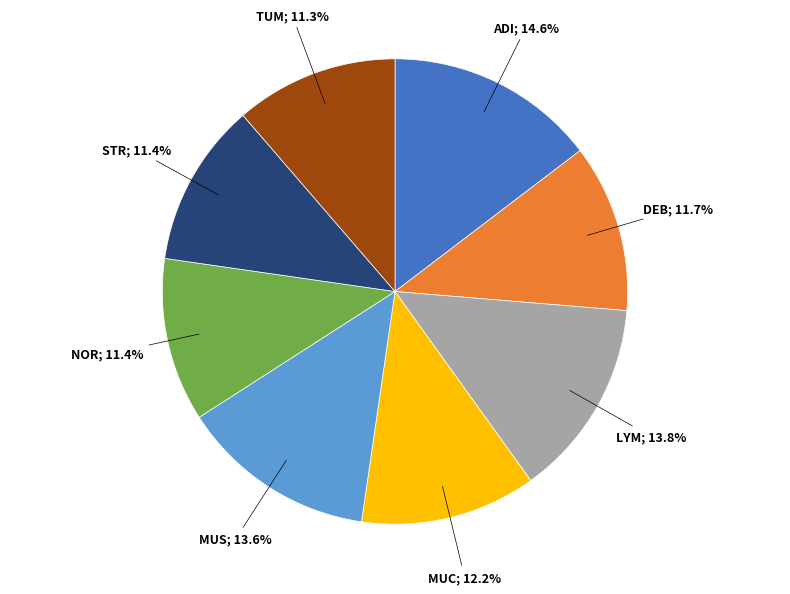

How many slices are in this pie chart?

8